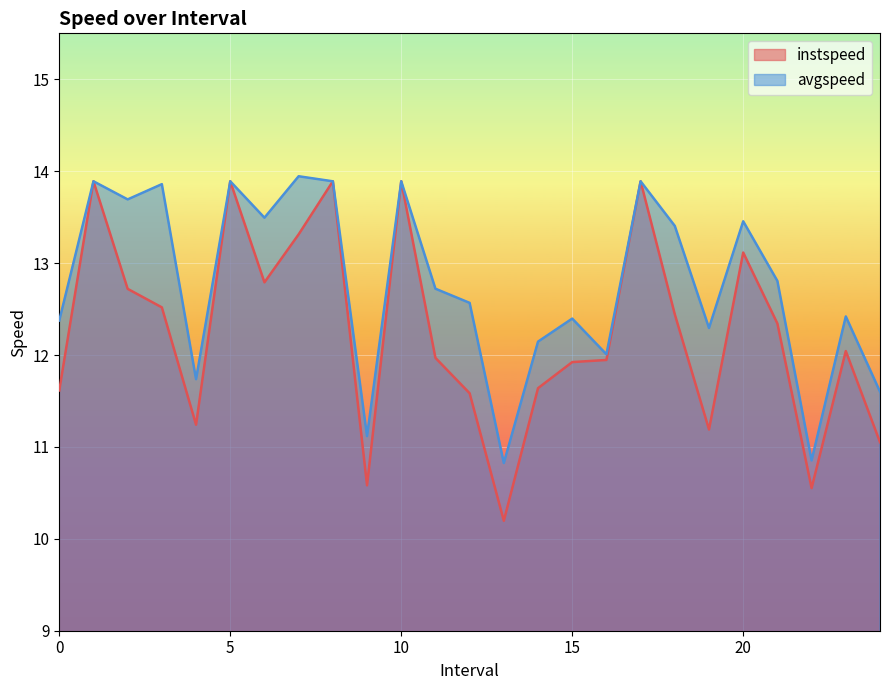

Reading left to right, what are all the values shown in this chart?

instspeed: 0.0=11.6	1.0=13.9	2.0=12.7	3.0=12.5	4.0=11.2	5.0=13.9	6.0=12.8	7.0=13.3	8.0=13.9	9.0=10.6	10.0=13.9	11.0=12.0	12.0=11.6	13.0=10.2	14.0=11.6	15.0=11.9	16.0=11.9	17.0=13.9	18.0=12.4	19.0=11.2	20.0=13.1	21.0=12.3	22.0=10.6	23.0=12.0	24.0=11.1
avgspeed: 0.0=12.4	1.0=13.9	2.0=13.7	3.0=13.9	4.0=11.7	5.0=13.9	6.0=13.5	7.0=13.9	8.0=13.9	9.0=11.1	10.0=13.9	11.0=12.7	12.0=12.6	13.0=10.8	14.0=12.1	15.0=12.4	16.0=12.0	17.0=13.9	18.0=13.4	19.0=12.3	20.0=13.5	21.0=12.8	22.0=10.9	23.0=12.4	24.0=11.6